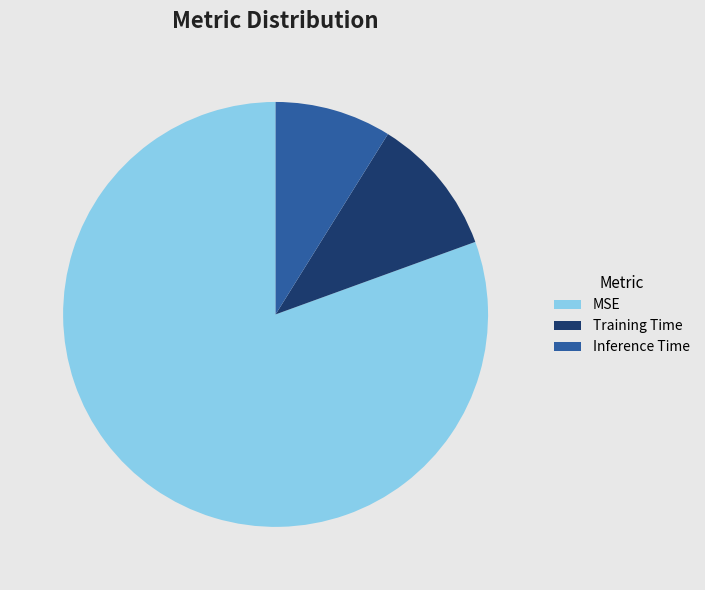

Does MSE account for over 50% of the chart?

Yes